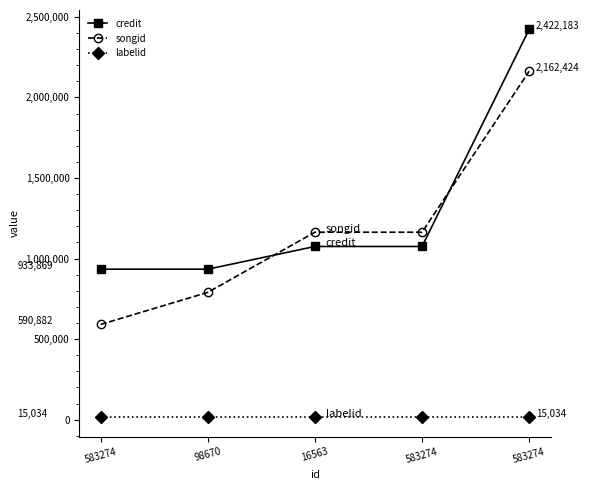

The value of labelid at 583274 is 15034. True or false?

True